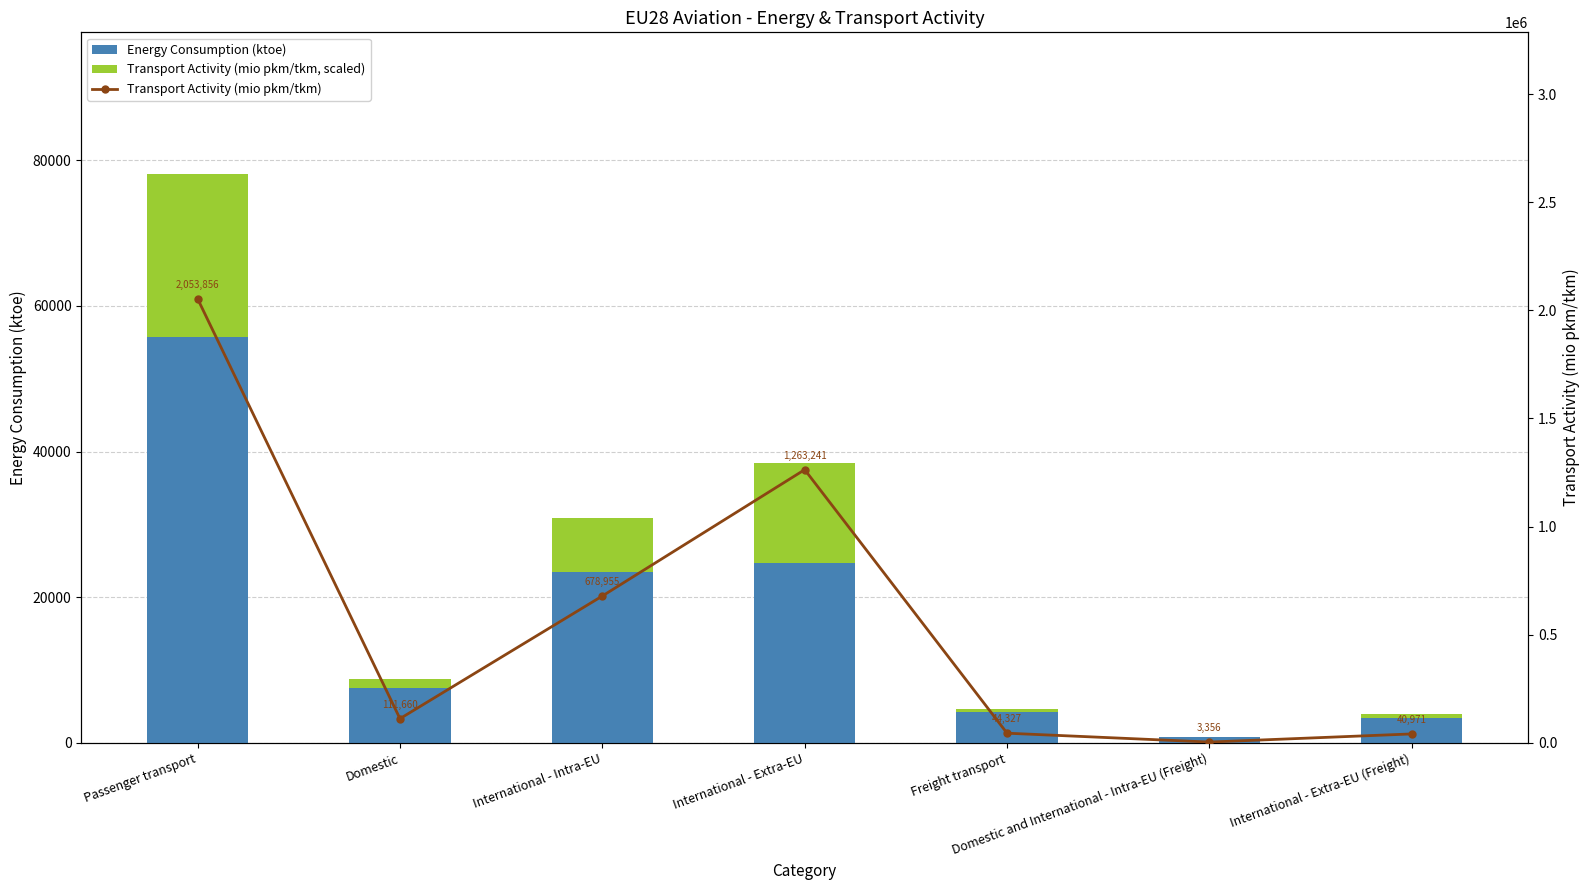

The value of Energy Consumption (ktoe) at Passenger transport is 36626.5. True or false?

False